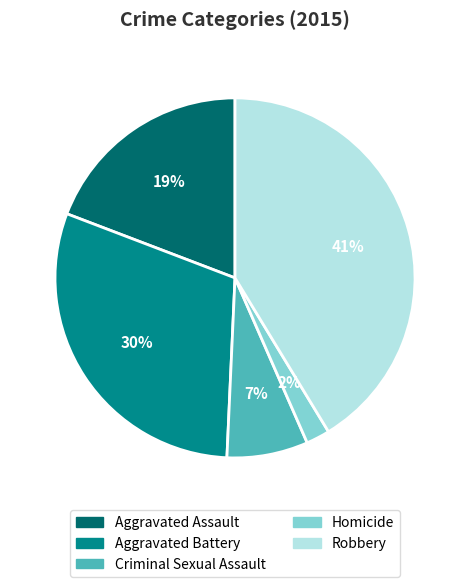

To the nearest percent, what is the combined percentage of Aggravated Battery and Criminal Sexual Assault?

37%